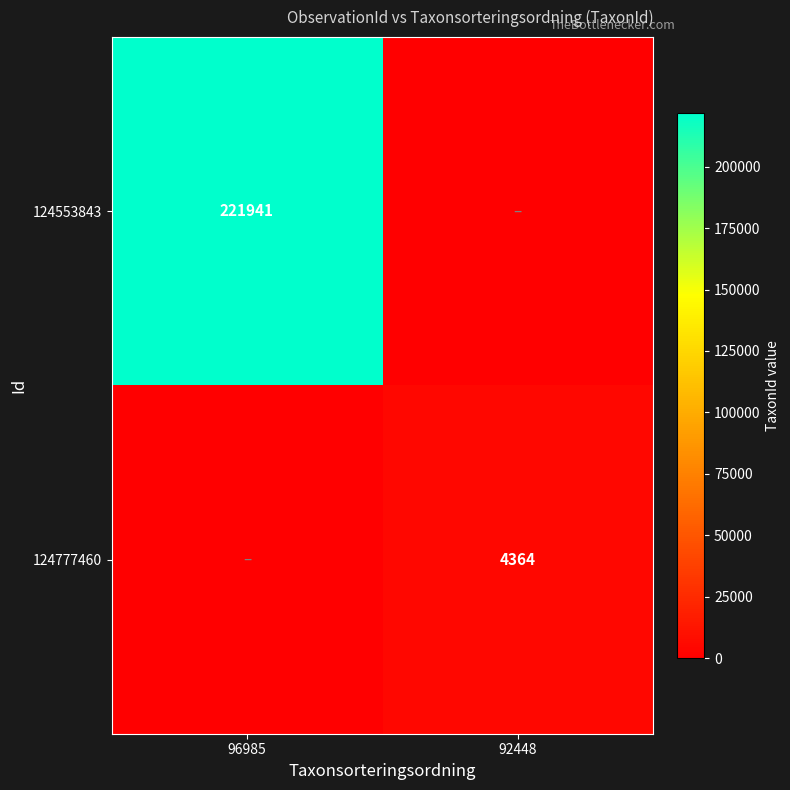

True or false: 124553843 has a value of 221941 at 96985.

True